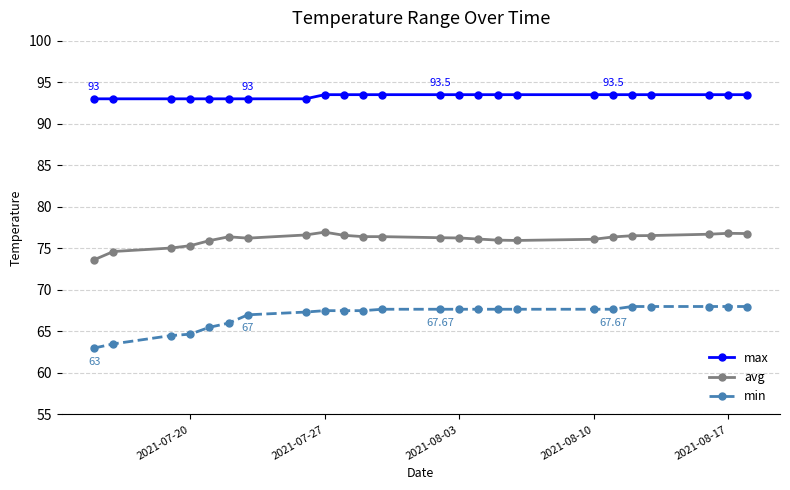

True or false: avg and max intersect in this chart.

False